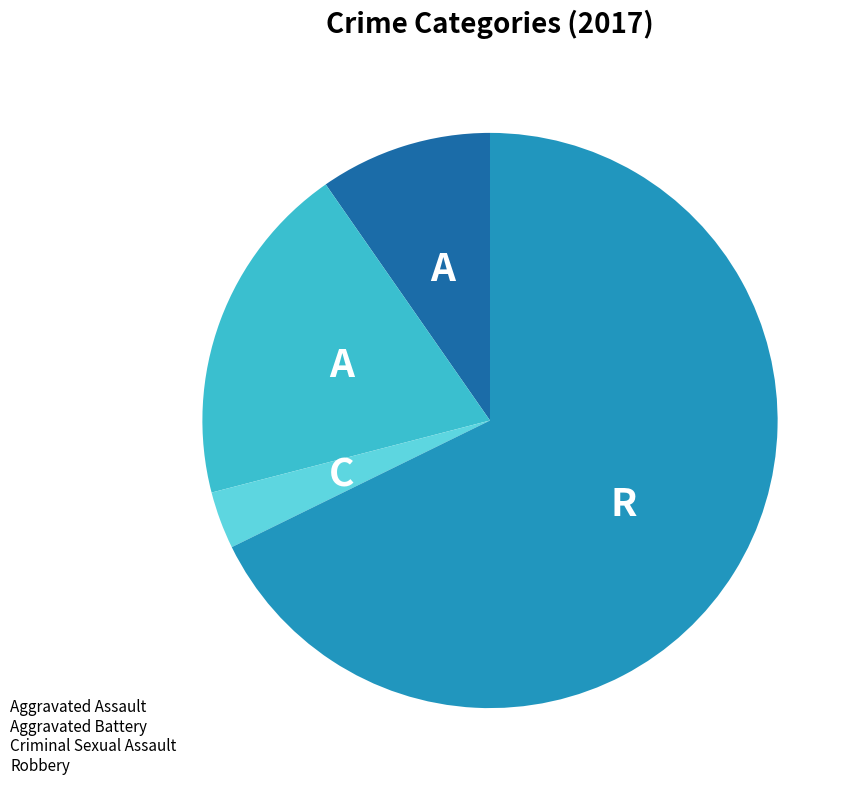

Does any single category account for the majority?

Yes